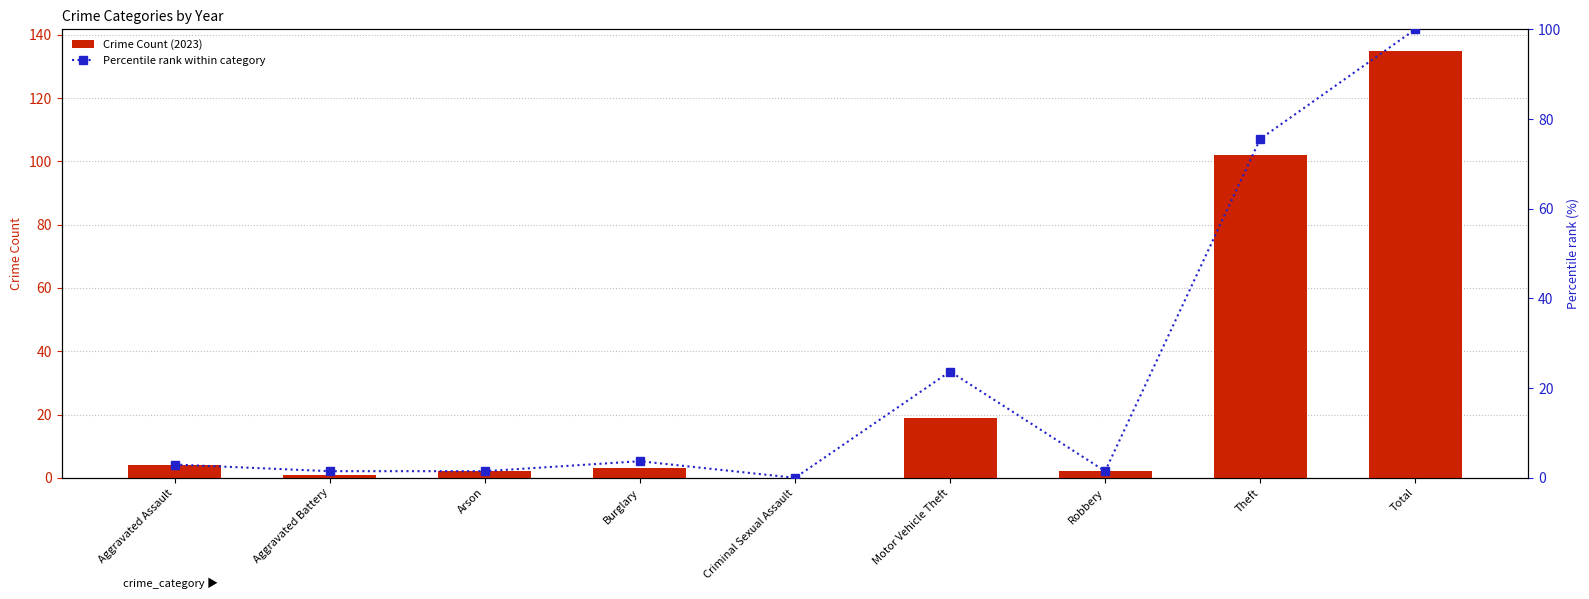

Reading left to right, what are all the values shown in this chart?

Crime Count (2023): 4.0	1.0	2.0	3.0	0.0	19.0	2.0	102.0	135.0
Percentile rank within category: 3.0	1.5	1.5	3.7	0.0	23.7	1.5	75.6	100.0